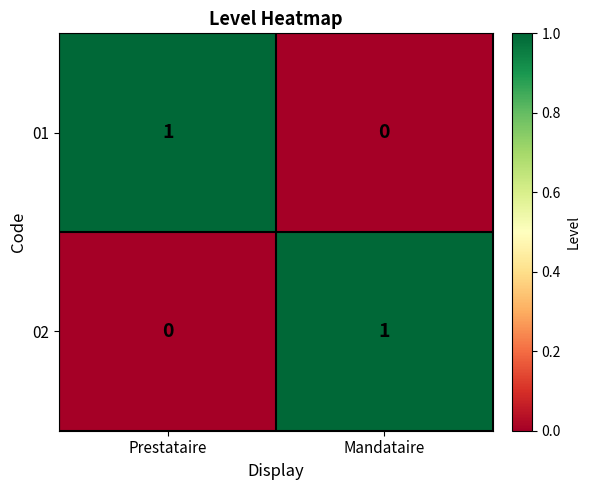

The 01 series shows 1 at Prestataire. True or false?

True